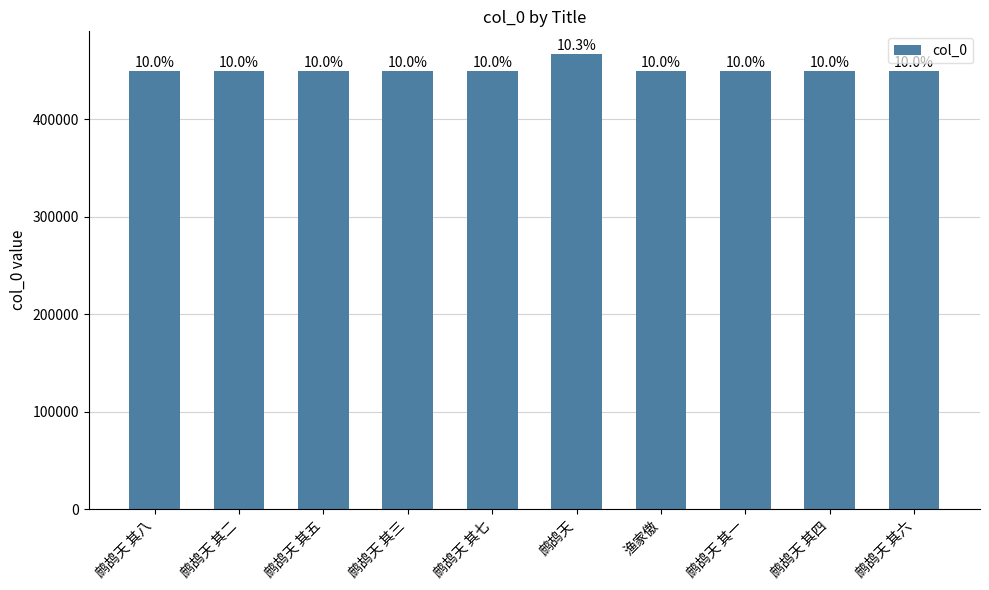

How many bars are there in total?

10